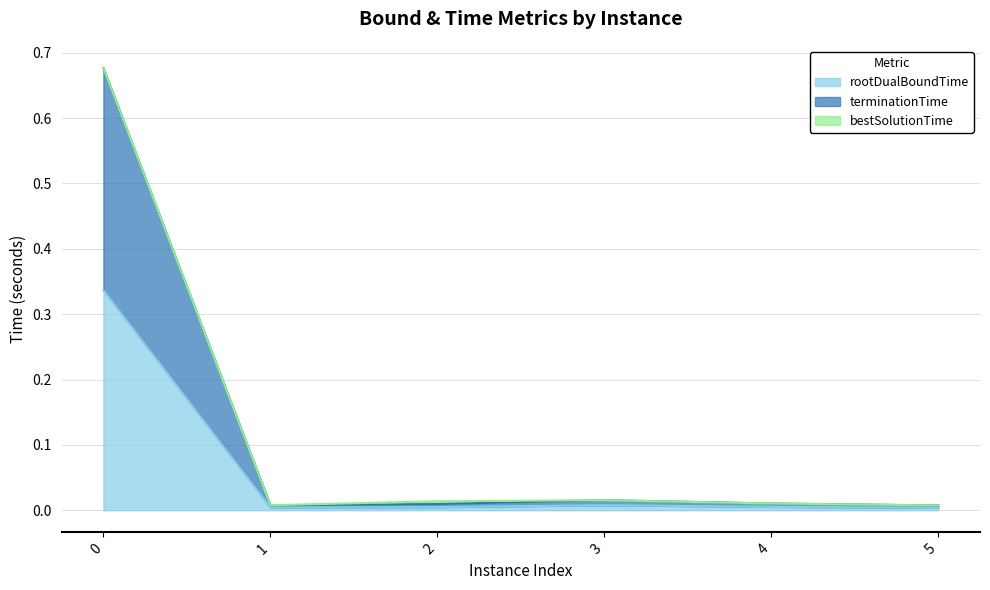

True or false: rootDualBoundTime has a value of 0.6 at 0.

False